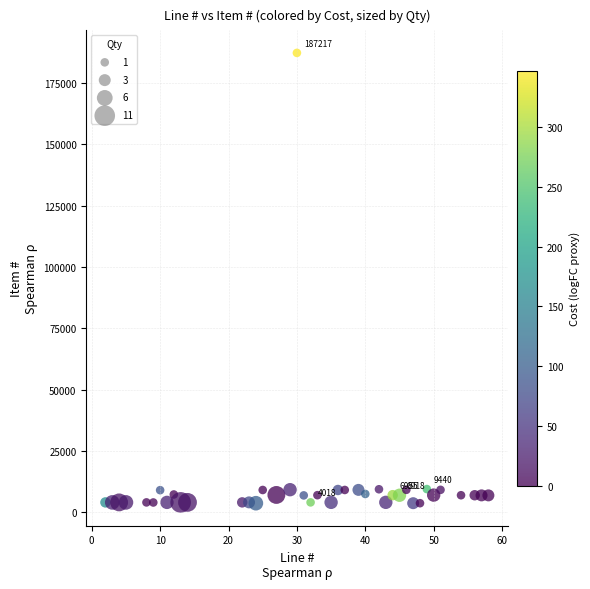

What is the range of X values (max minus min)?

56